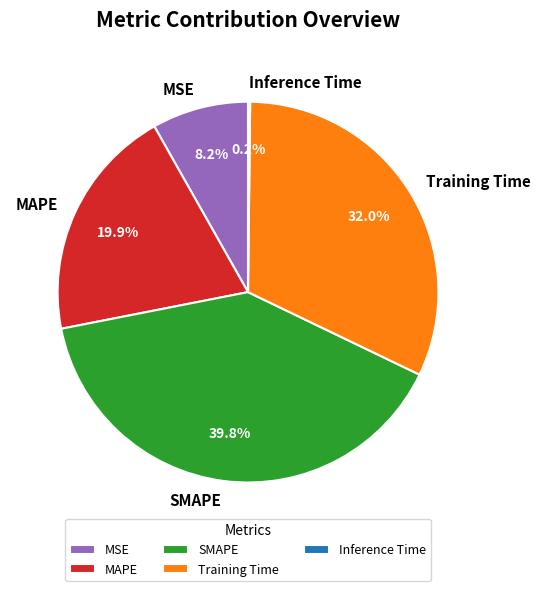

What is the total percentage of Training Time and SMAPE?

71.7%